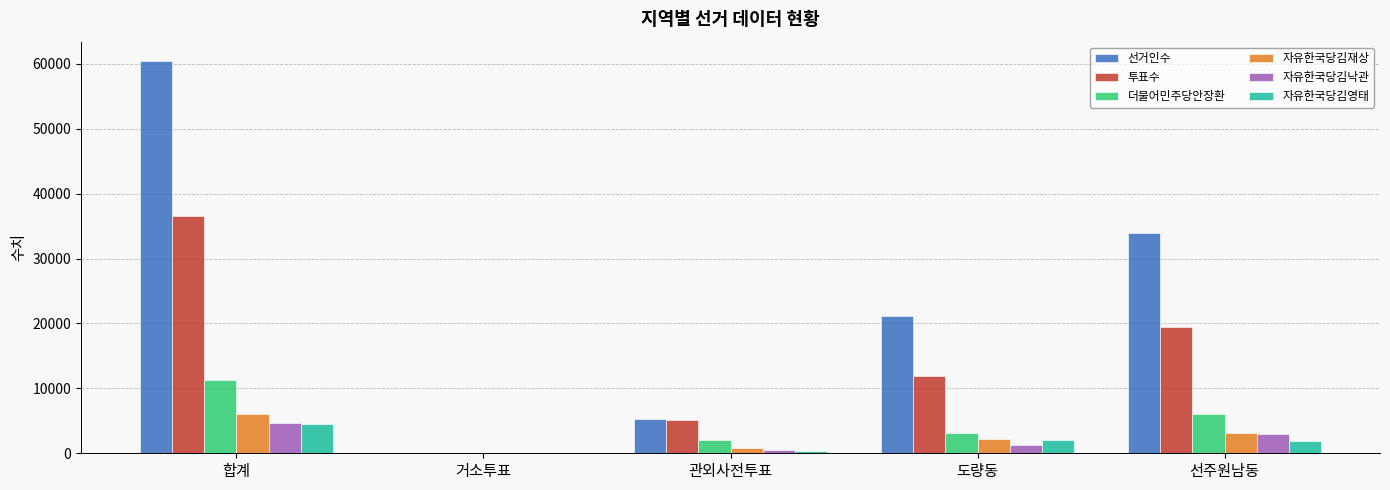

What are all the series names shown in the legend?

선거인수, 투표수, 더불어민주당안장환, 자유한국당김재상, 자유한국당김낙관, 자유한국당김영태